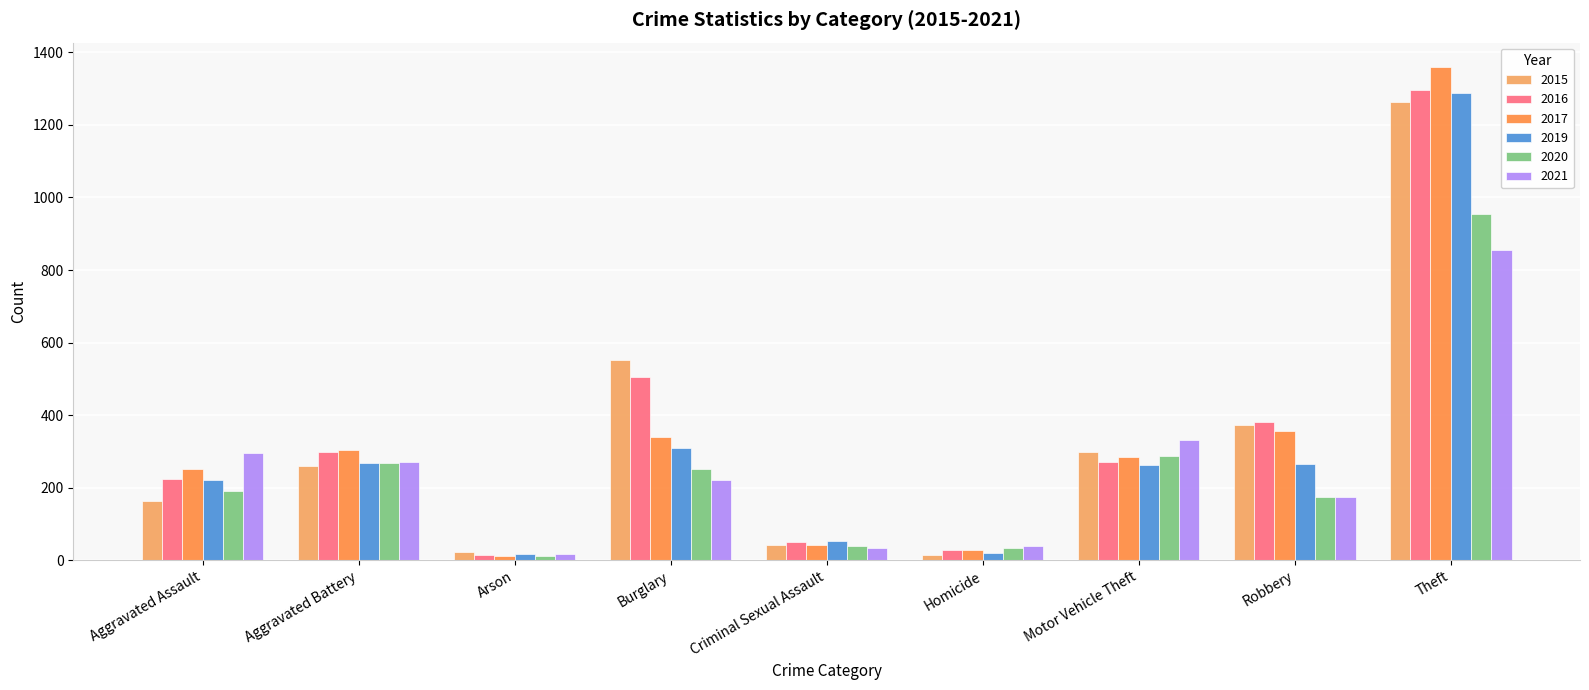

What are all the series names shown in the legend?

2015, 2016, 2017, 2019, 2020, 2021